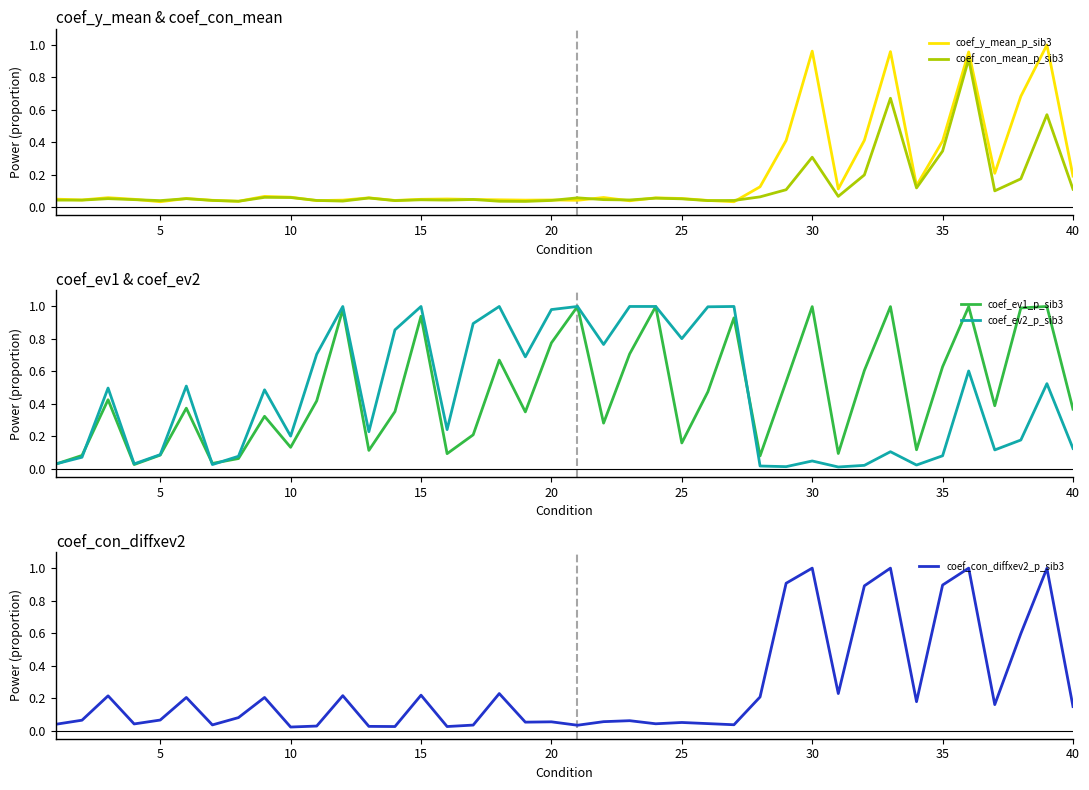

The value of coef_con_mean_p_sib3 at 10 is 0.0. True or false?

False